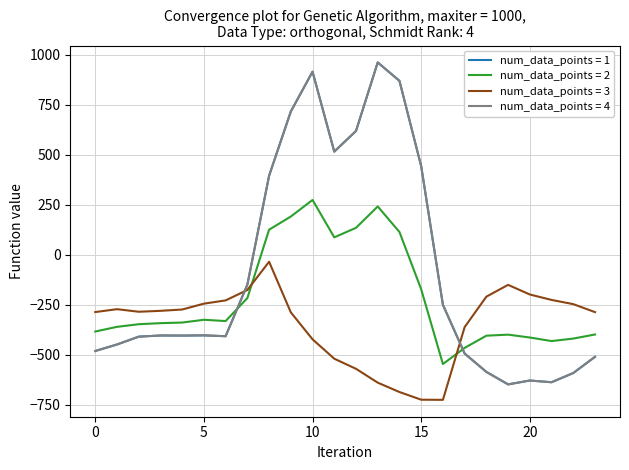

Does the chart display data point markers on the line(s)?

No